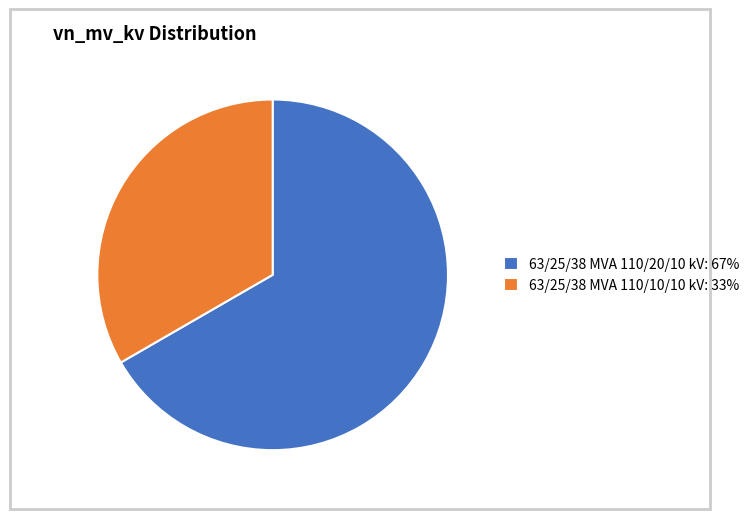

True or false: 63/25/38 MVA 110/10/10 kV: 33% accounts for 33% of the total.

True